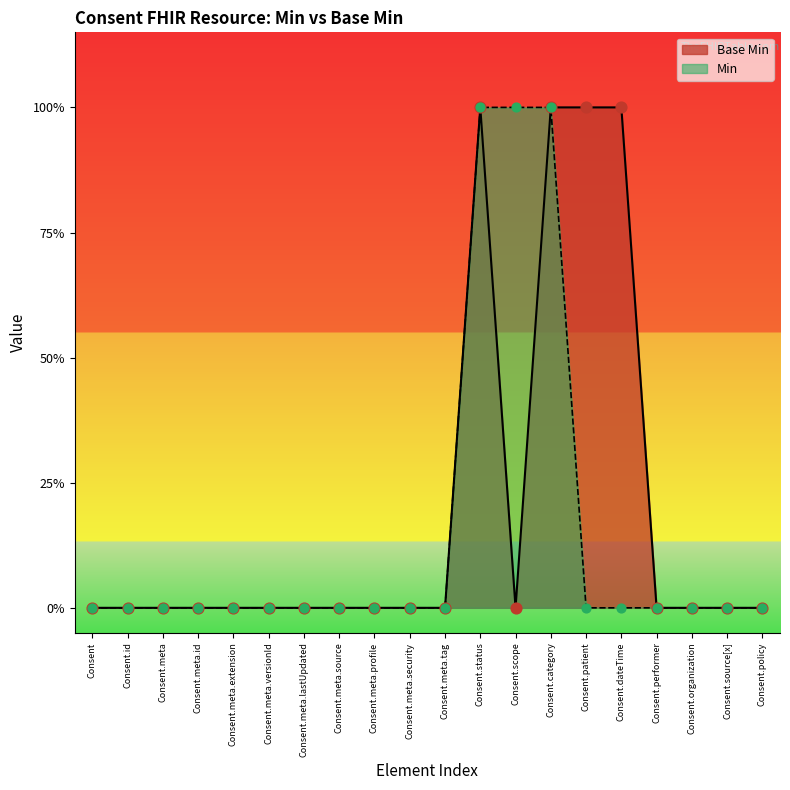

Which has a higher value, Consent.meta.extension or Consent.status?

Consent.status